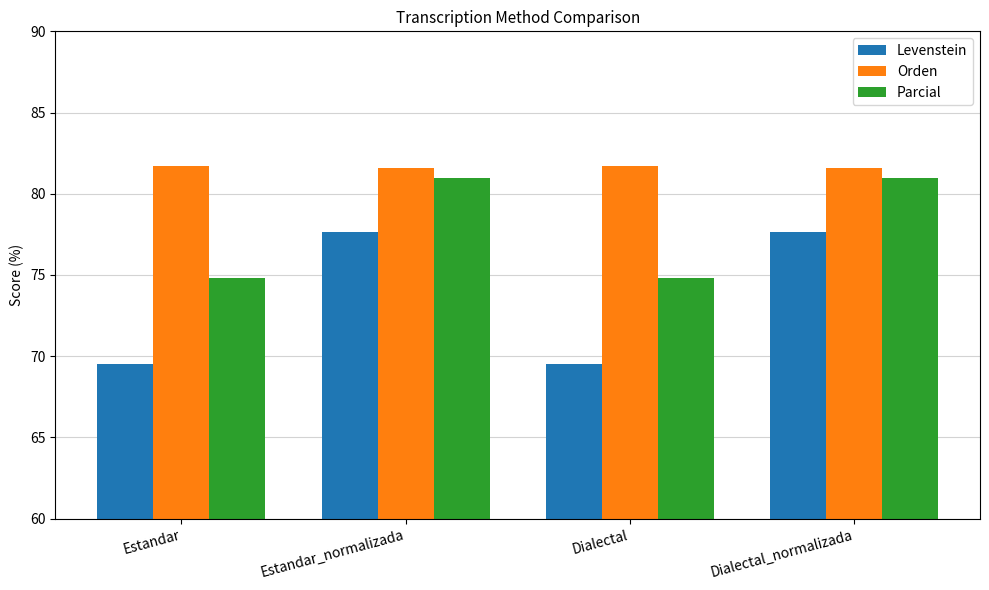

Rank the series at Estandar from highest to lowest value.

Orden, Parcial, Levenstein